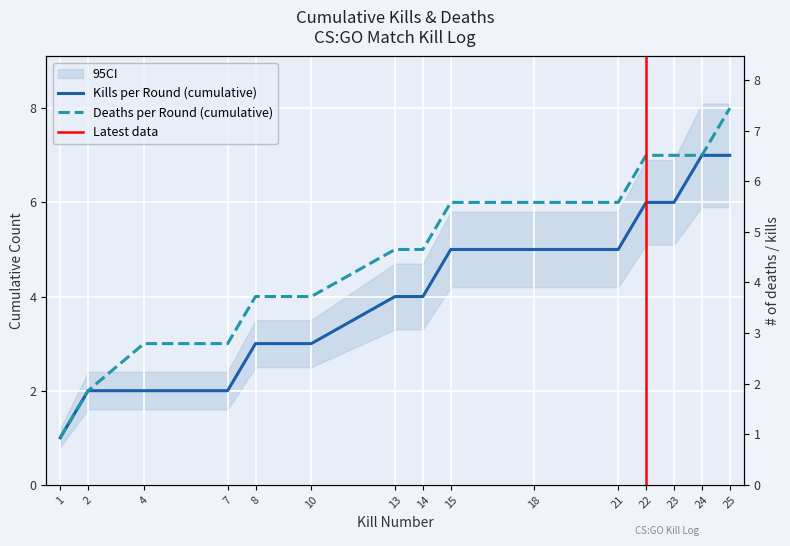

Which series has the widest spread of values?

Deaths per Round (cumulative)